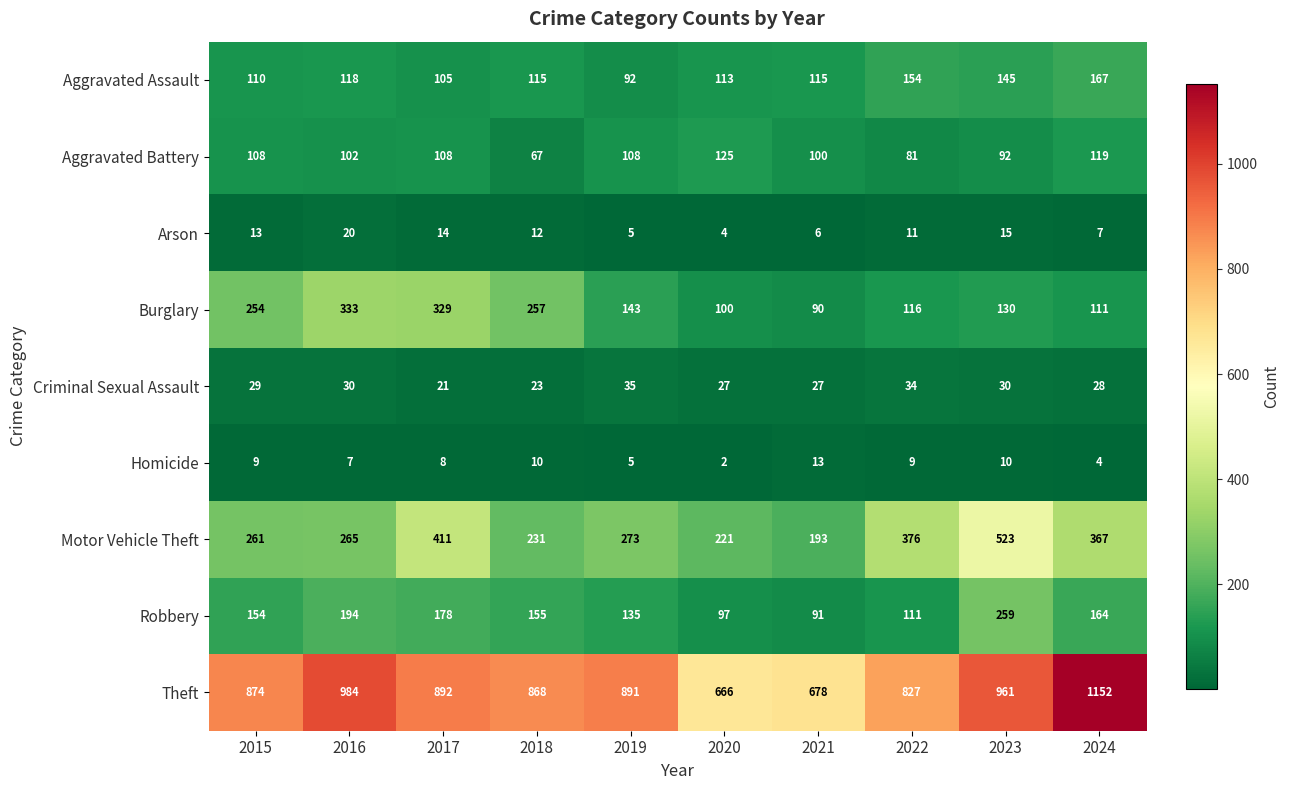

What is the difference between the highest and lowest values at 2021?

672